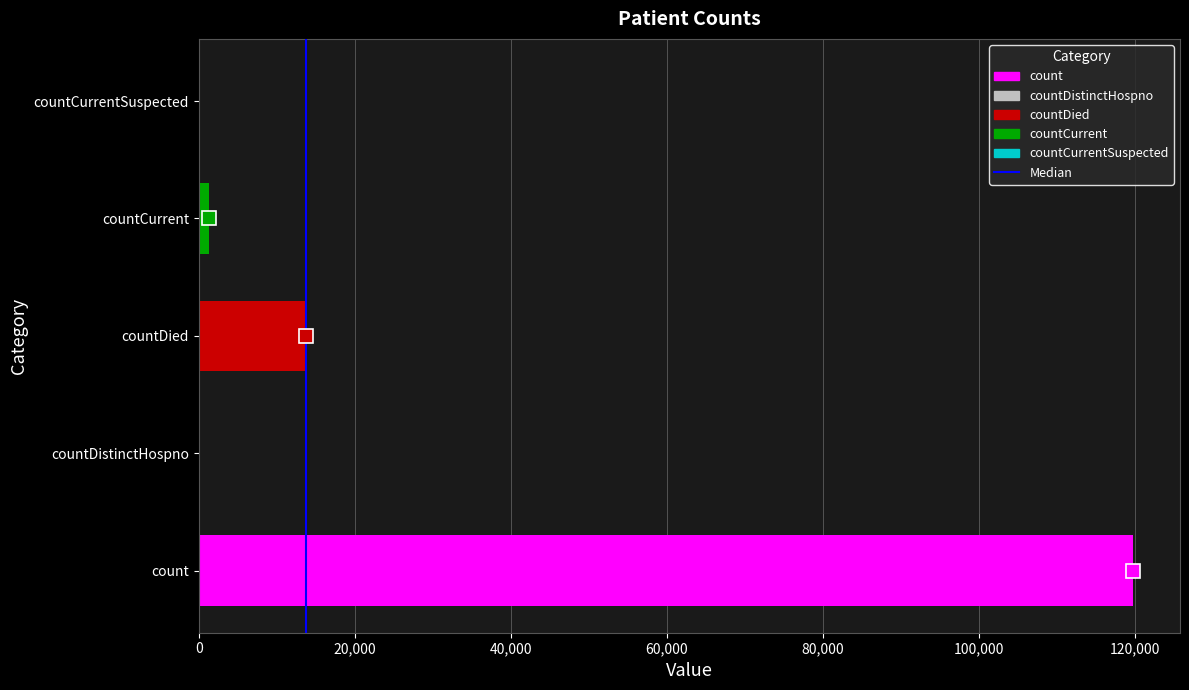

What is the maximum value shown in the chart?

119778